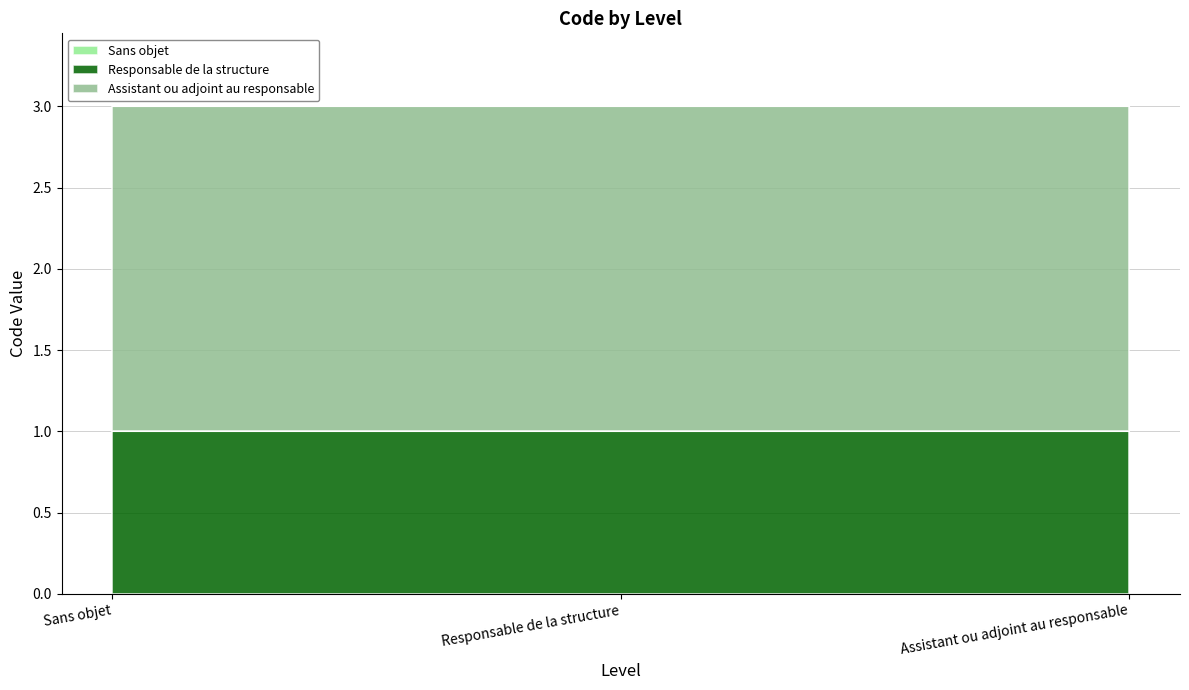

Is it true that the value at Sans objet is 0?

True